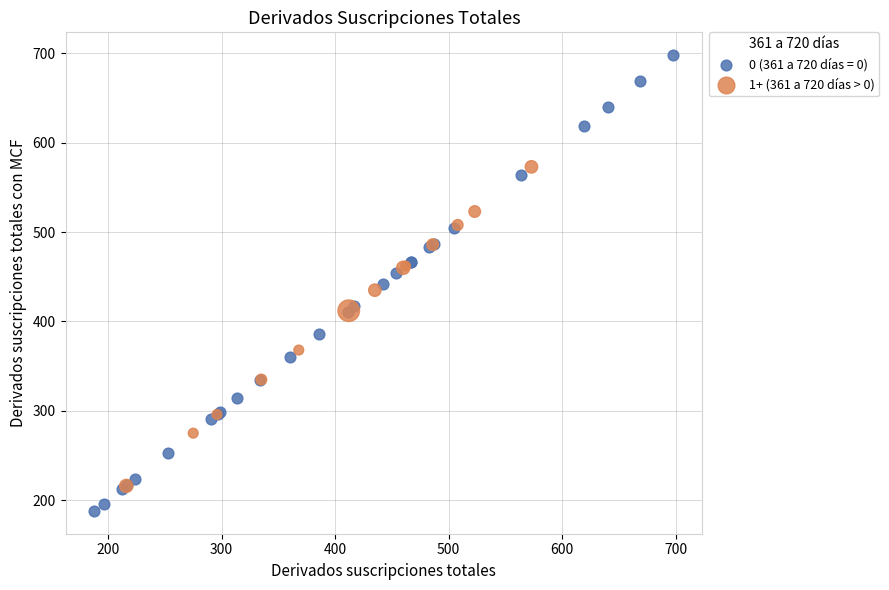

Which series contains the lowest Y value?

0 (361 a 720 días = 0)